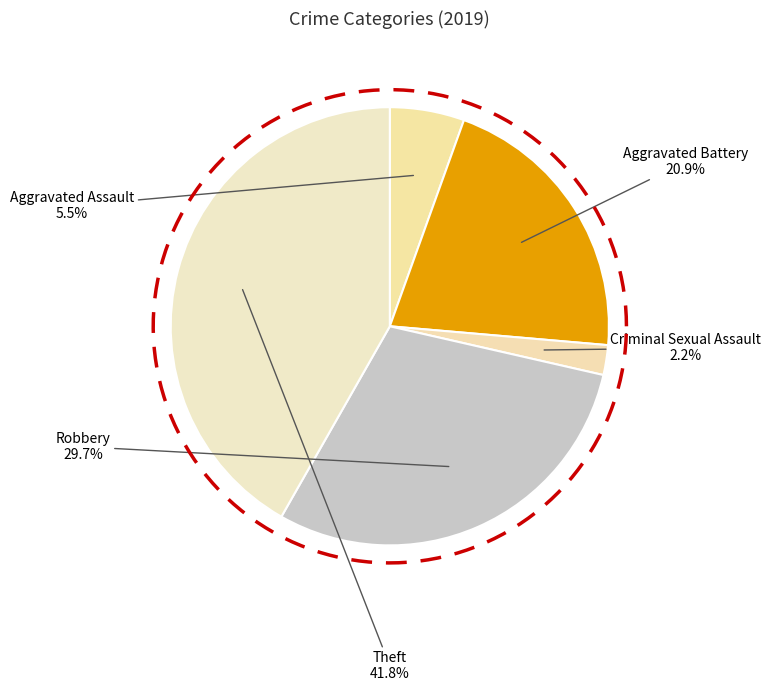

To the nearest percent, what is the difference between the Theft and Aggravated Battery slice percentages?

21%